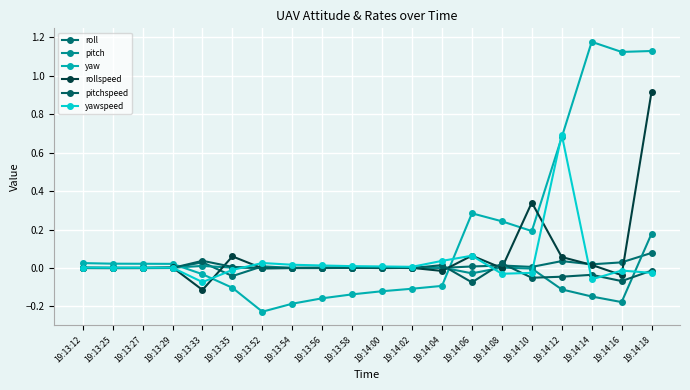

True or false: roll has a value of -0.0 at 19:13:27.

False